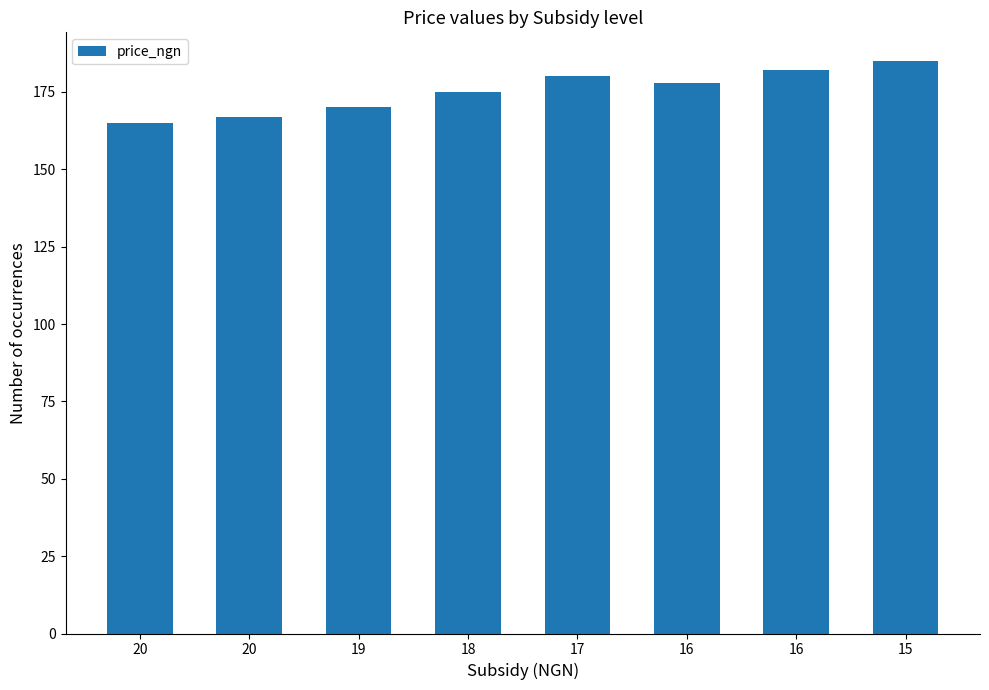

How many data points does each series have?

8